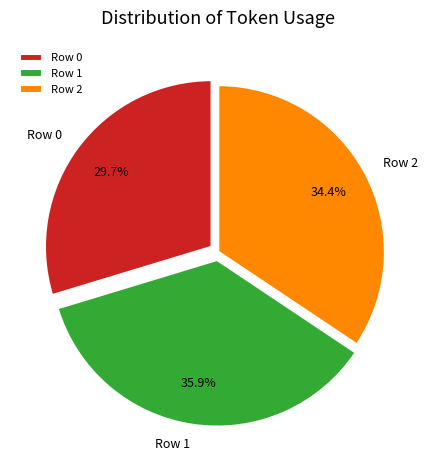

Does any single category account for the majority?

No